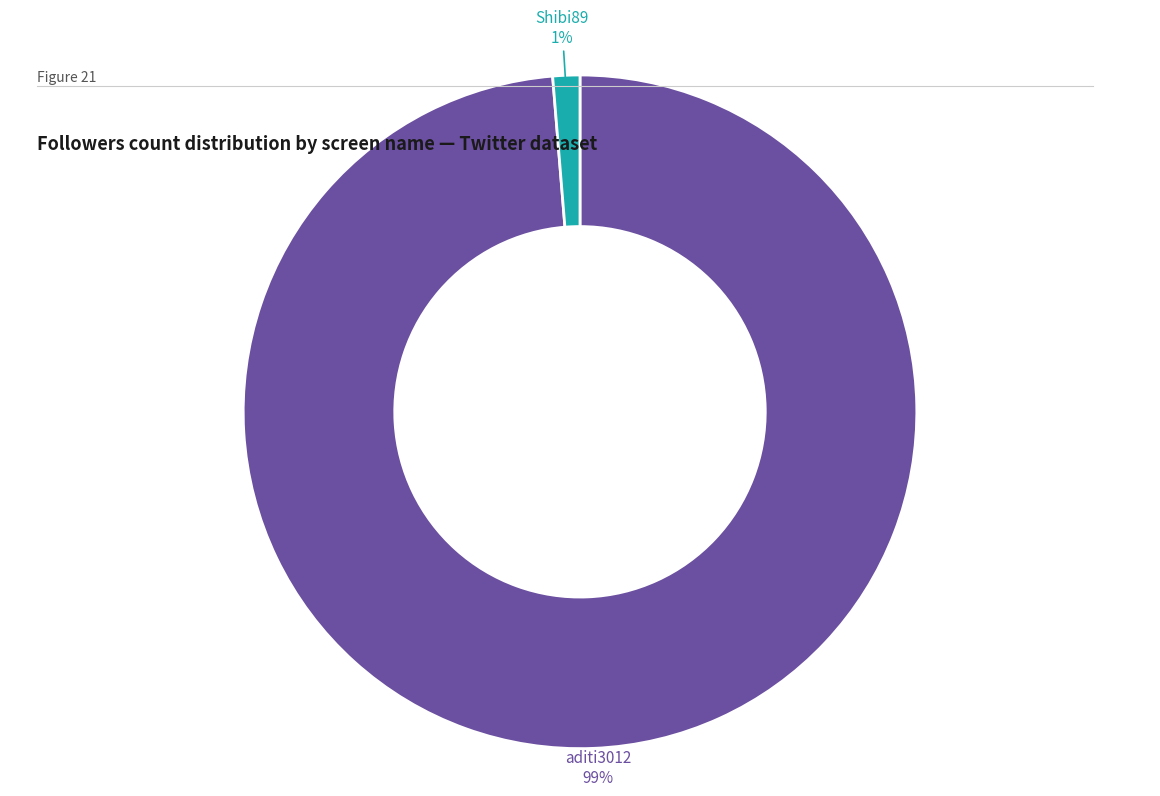

Which has a higher value, Shibi89 or aditi3012?

aditi3012